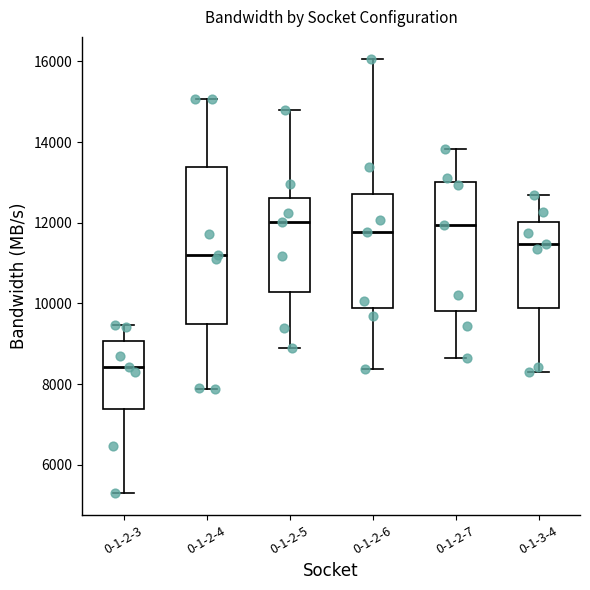

Comparing the boxes themselves (not the whiskers), which one is the tallest?

0-1-2-4